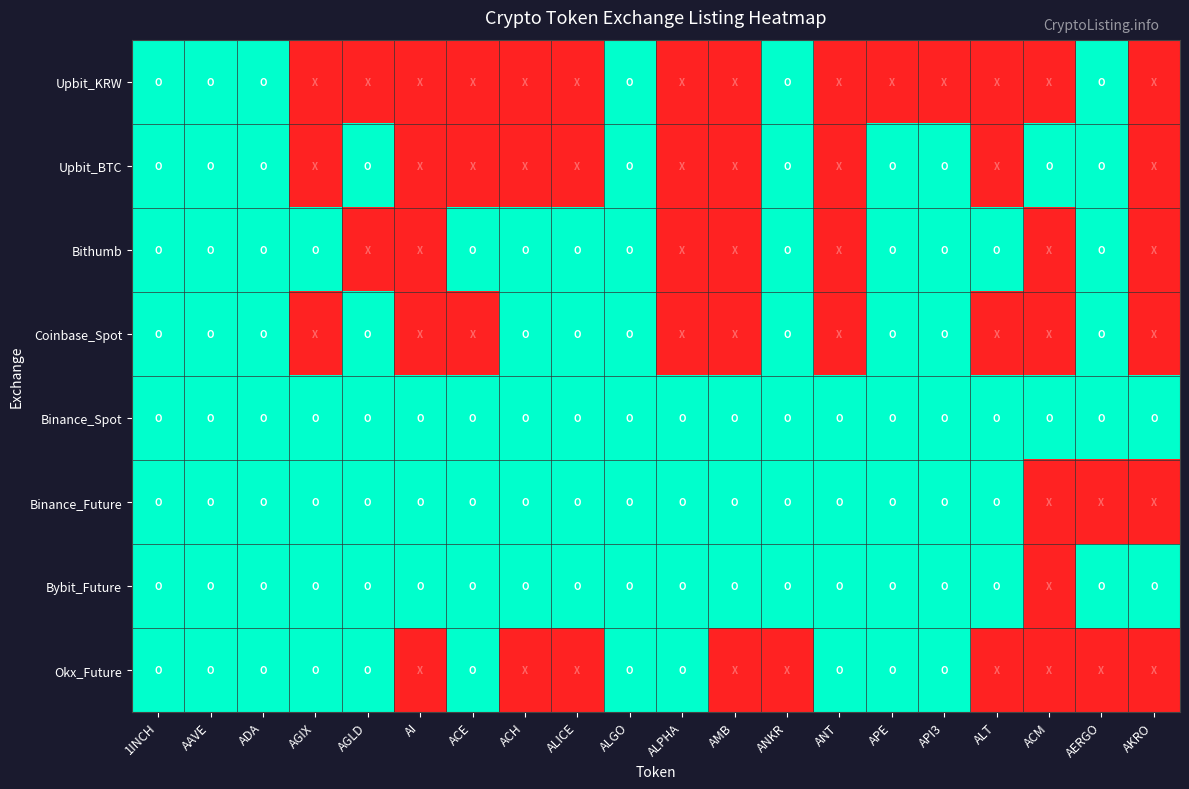

What is the spread (max minus min) of values at ANT?

1